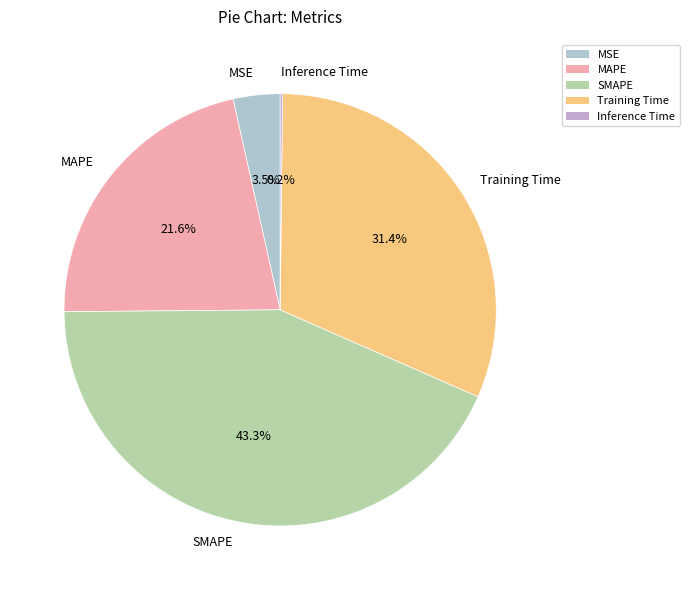

What is the largest slice in the pie chart?

SMAPE